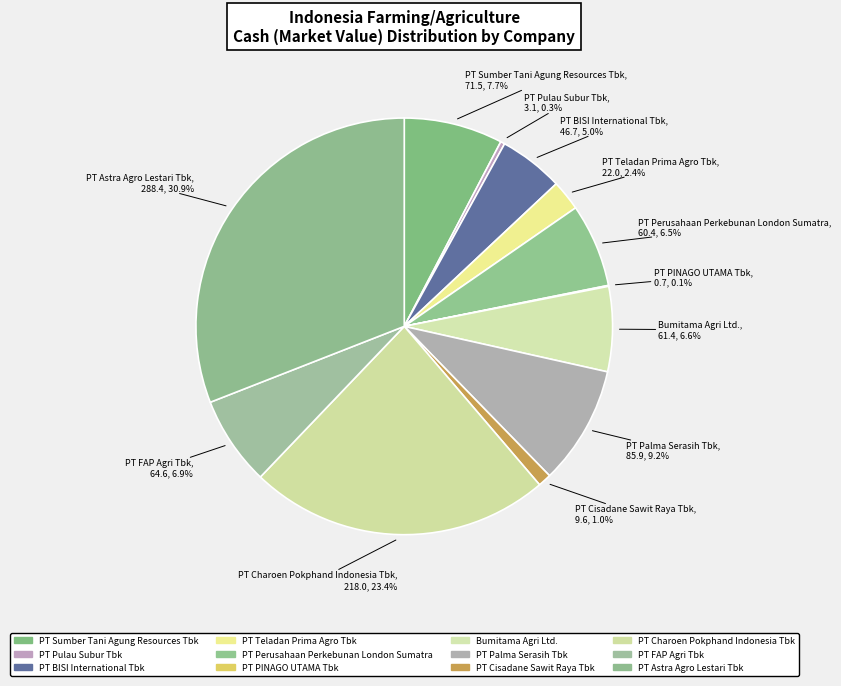

Which slice is the largest?

PT Astra Agro Lestari Tbk